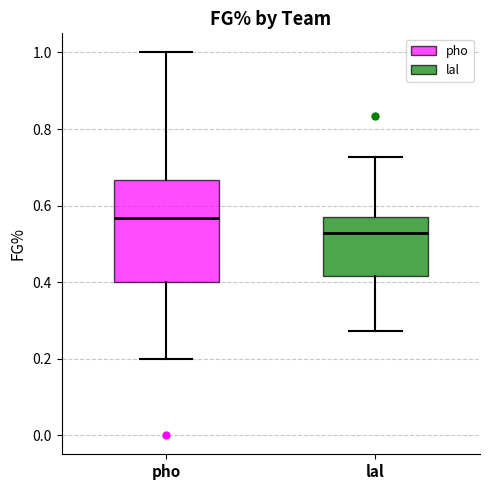

Where is the upper edge of the box for lal on the y-axis? The values are not printed on the chart, so give them approximately, as read against the axis.

0.58